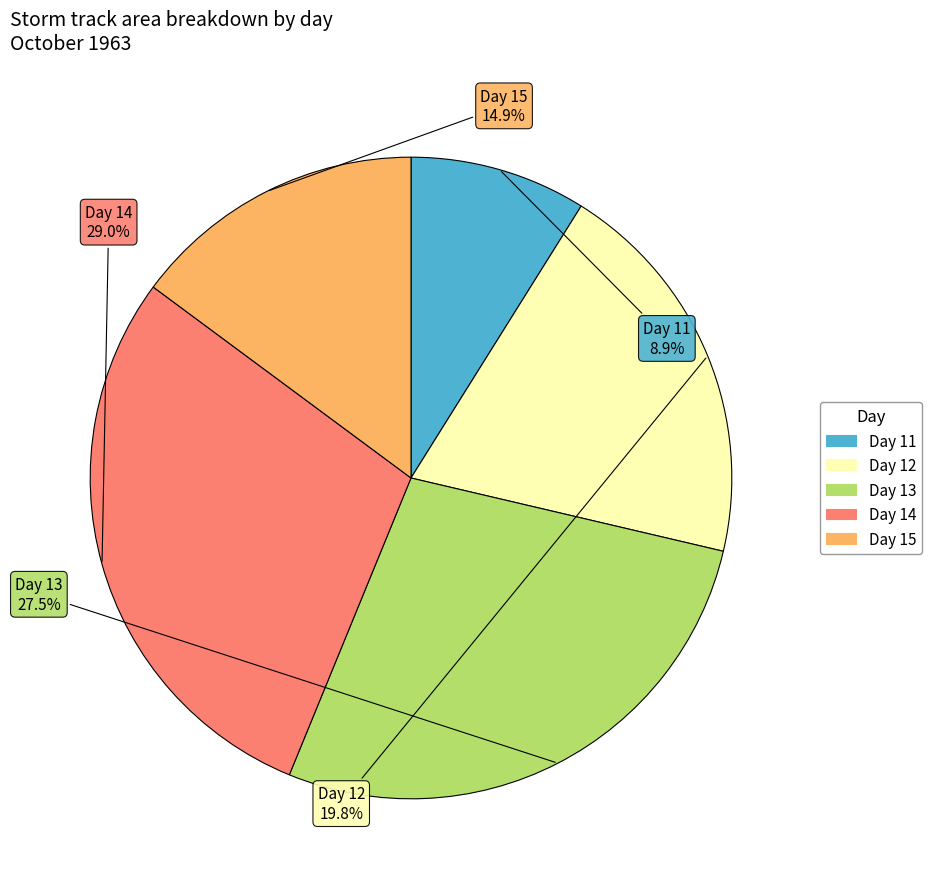

Is there a majority slice in this chart?

No